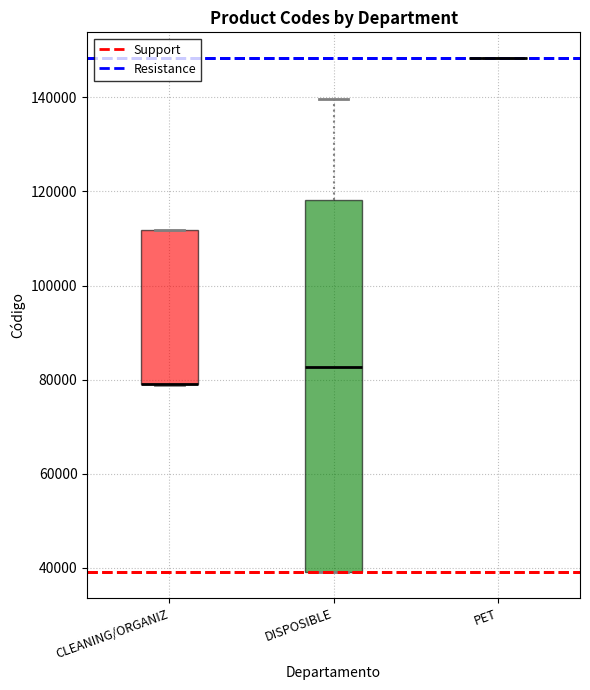

Comparing the boxes themselves (not the whiskers), which one is the tallest?

DISPOSIBLE